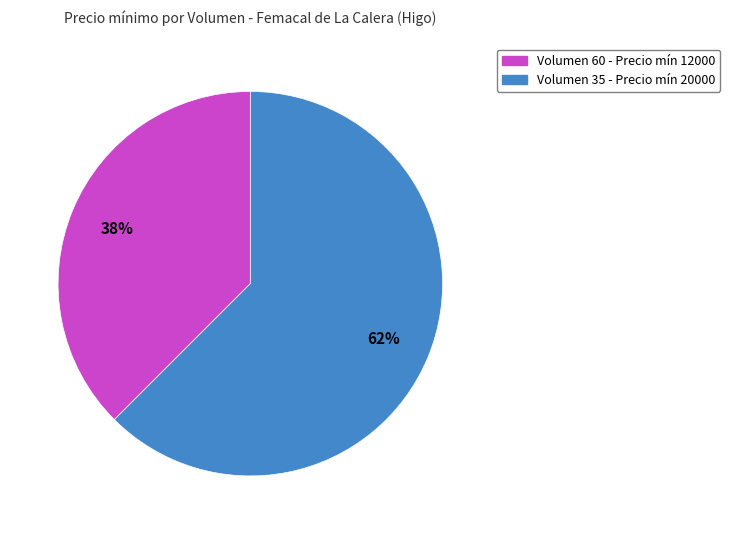

Between Volumen 60 - Precio mín 12000 and Volumen 35 - Precio mín 20000, which is larger?

Volumen 35 - Precio mín 20000